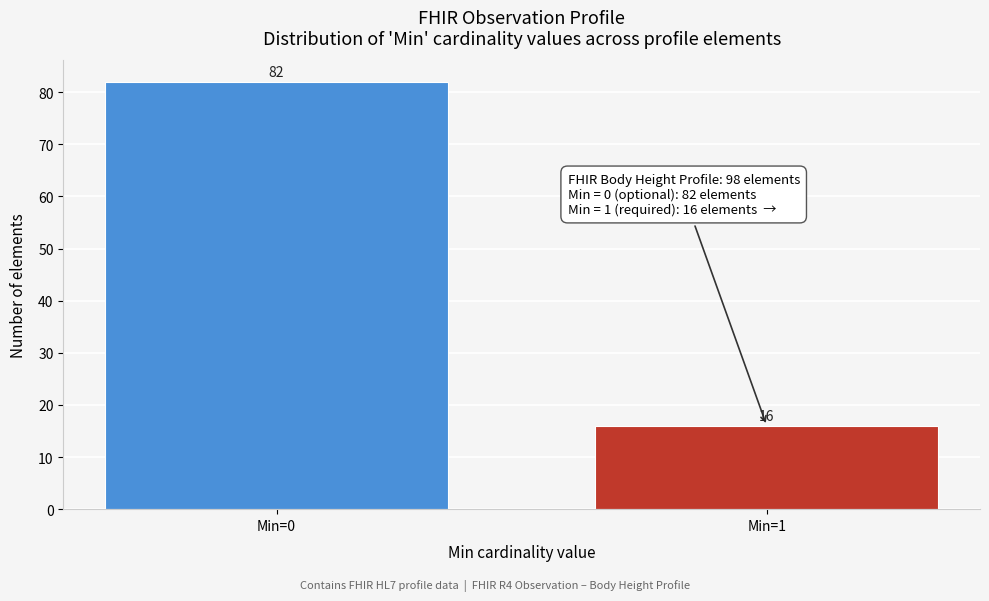

Reading right to left, extract all data points from this chart.

16	82